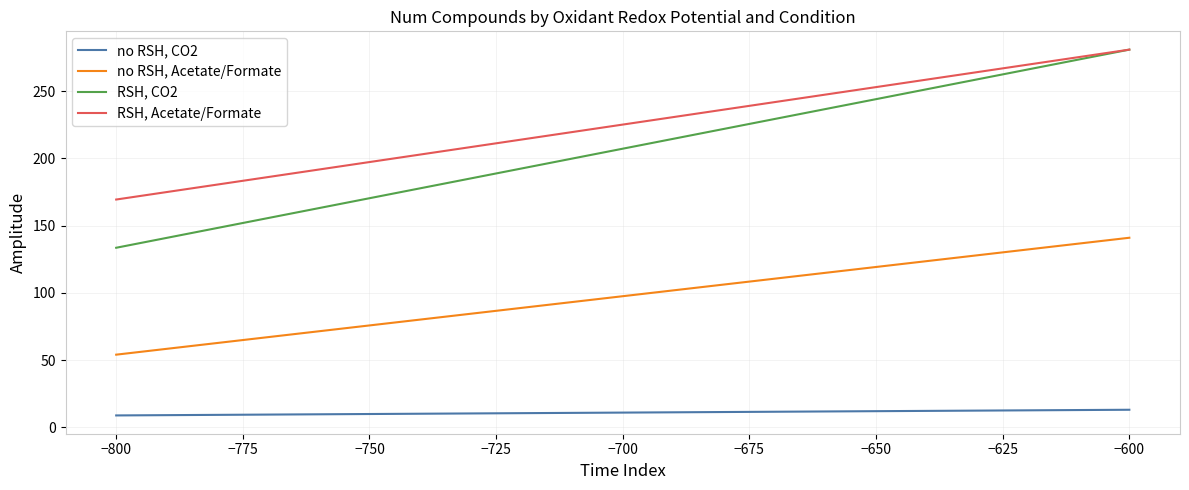

What is the minimum value shown in the chart?

8.8